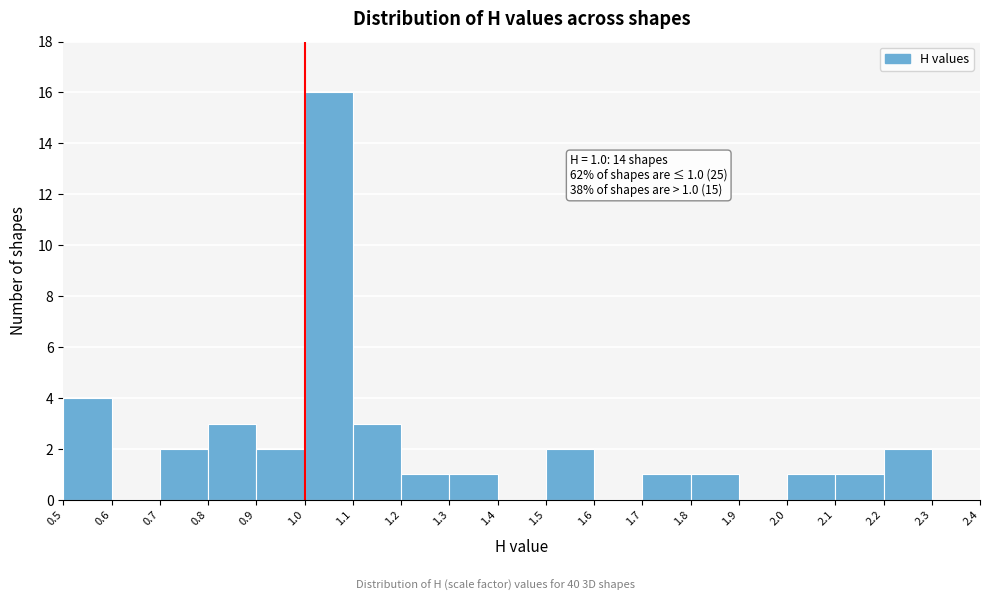

Which range on the x-axis has the tallest bar?

1.0 to 1.1